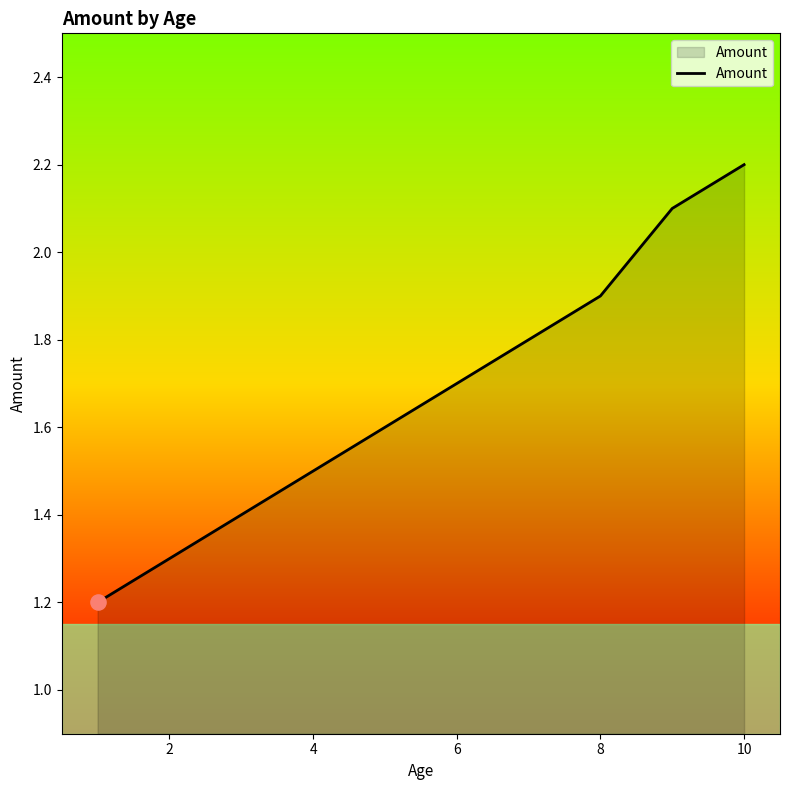

What is the difference between the maximum and minimum values?

1.0